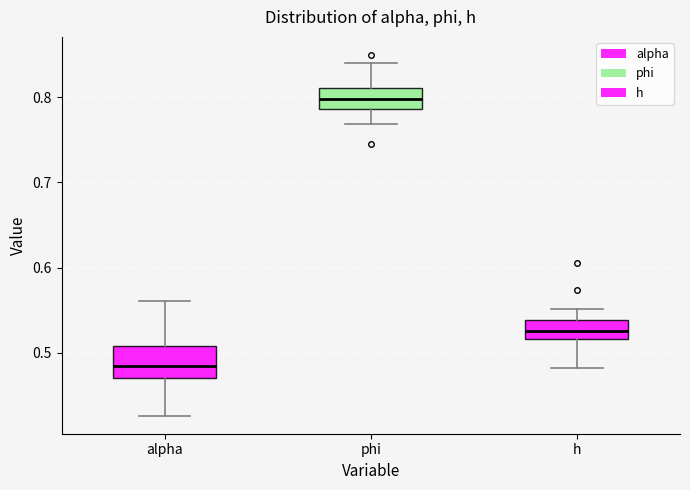

Where is the upper edge of the box for phi on the y-axis? The values are not printed on the chart, so give them approximately, as read against the axis.

0.81